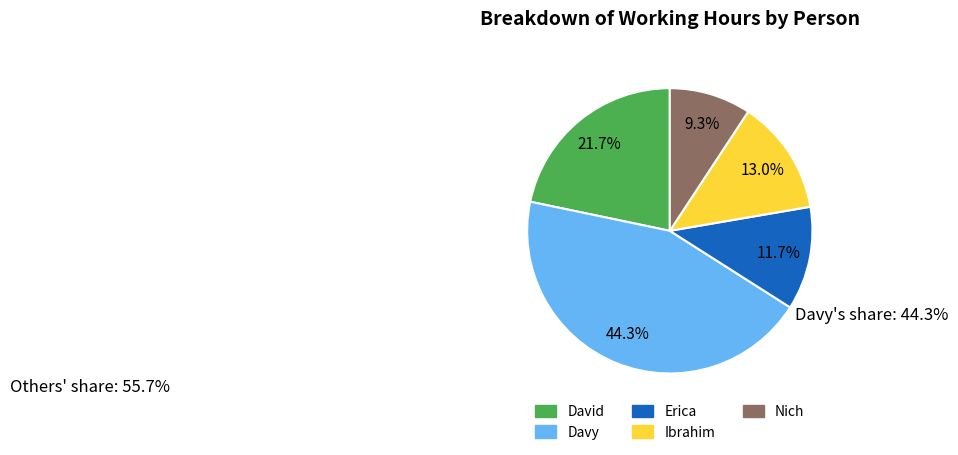

What is the largest slice in the pie chart?

Davy